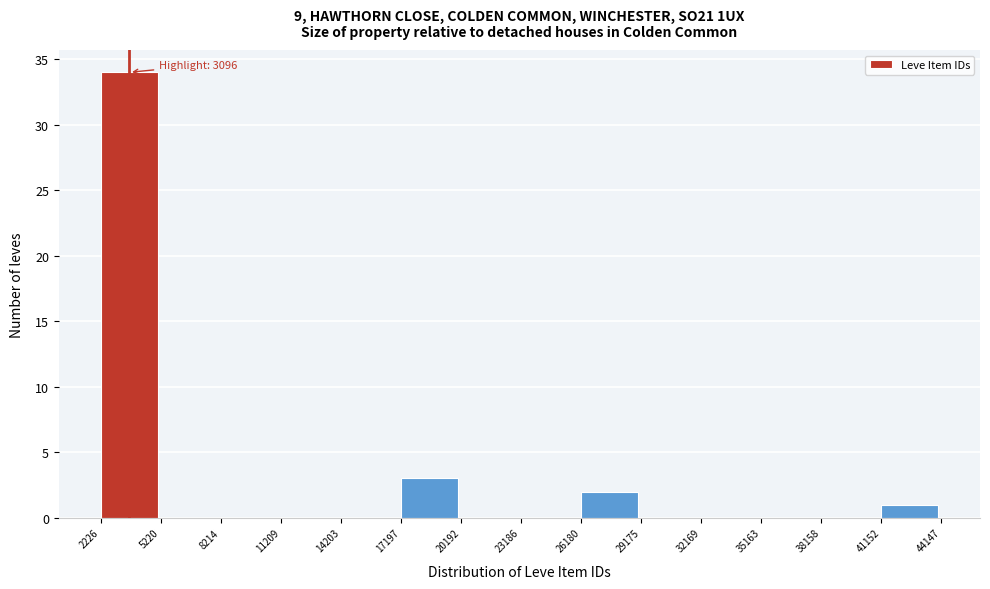

Which range on the x-axis has the tallest bar?

2226 to 5220